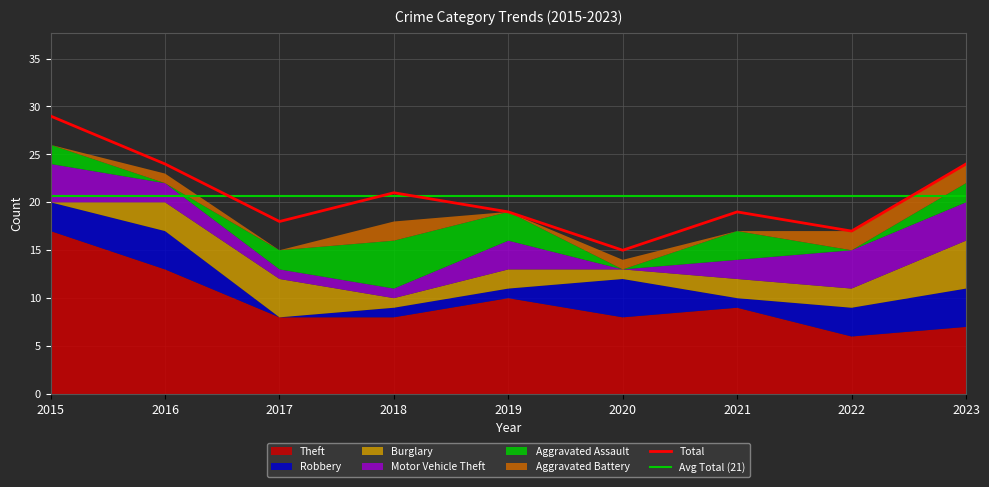

Reading left to right, list all the values displayed in this chart.

Theft: 2015=17	2016=13	2017=8	2018=8	2019=10	2020=8	2021=9	2022=6	2023=7
Robbery: 2015=3	2016=4	2017=0	2018=1	2019=1	2020=4	2021=1	2022=3	2023=4
Burglary: 2015=0	2016=3	2017=4	2018=1	2019=2	2020=1	2021=2	2022=2	2023=5
Motor Vehicle Theft: 2015=4	2016=2	2017=1	2018=1	2019=3	2020=0	2021=2	2022=4	2023=4
Aggravated Assault: 2015=2	2016=0	2017=2	2018=5	2019=3	2020=0	2021=3	2022=0	2023=2
Aggravated Battery: 2015=0	2016=1	2017=0	2018=2	2019=0	2020=1	2021=0	2022=2	2023=2